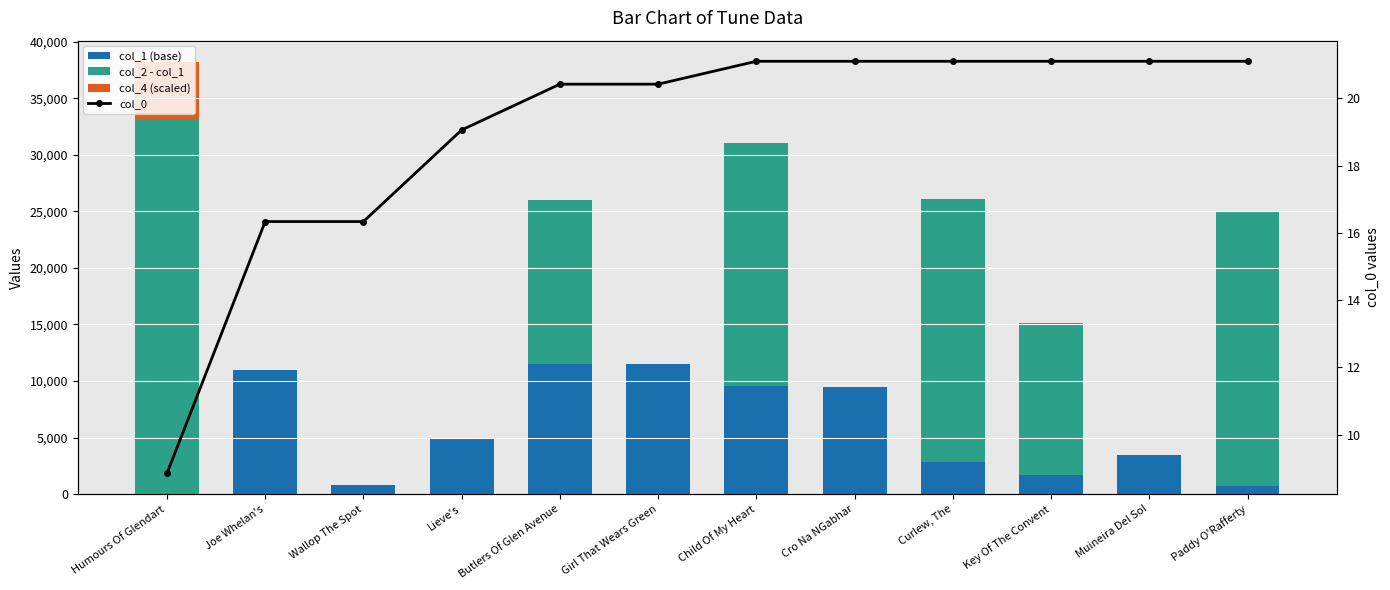

Which series changed the most between Butlers Of Glen Avenue and Child Of My Heart?

col_2 - col_1